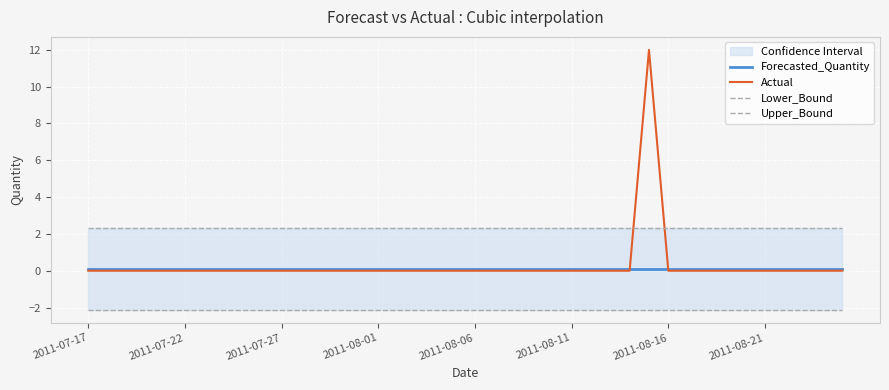

Reading left to right, list all the values displayed in this chart.

Forecasted_Quantity: 0.1	0.1	0.1	0.1	0.1	0.1	0.1	0.1	0.1	0.1	0.1	0.1	0.1	0.1	0.1	0.1	0.1	0.1	0.1	0.1	0.1	0.1	0.1	0.1	0.1	0.1	0.1	0.1	0.1	0.1	0.1	0.1	0.1	0.1	0.1	0.1	0.1	0.1	0.1	0.1
Actual: 0.0	0.0	0.0	0.0	0.0	0.0	0.0	0.0	0.0	0.0	0.0	0.0	0.0	0.0	0.0	0.0	0.0	0.0	0.0	0.0	0.0	0.0	0.0	0.0	0.0	0.0	0.0	0.0	0.0	12.0	0.0	0.0	0.0	0.0	0.0	0.0	0.0	0.0	0.0	0.0
Lower_Bound: -2.1	-2.1	-2.1	-2.1	-2.1	-2.1	-2.1	-2.1	-2.1	-2.1	-2.1	-2.1	-2.1	-2.1	-2.1	-2.1	-2.1	-2.1	-2.1	-2.1	-2.1	-2.1	-2.1	-2.1	-2.1	-2.1	-2.1	-2.1	-2.1	-2.1	-2.1	-2.1	-2.1	-2.1	-2.1	-2.1	-2.1	-2.1	-2.1	-2.1
Upper_Bound: 2.3	2.3	2.3	2.3	2.3	2.3	2.3	2.3	2.3	2.3	2.3	2.3	2.3	2.3	2.3	2.3	2.3	2.3	2.3	2.3	2.3	2.3	2.3	2.3	2.3	2.3	2.3	2.3	2.3	2.3	2.3	2.3	2.3	2.3	2.3	2.3	2.3	2.3	2.3	2.3